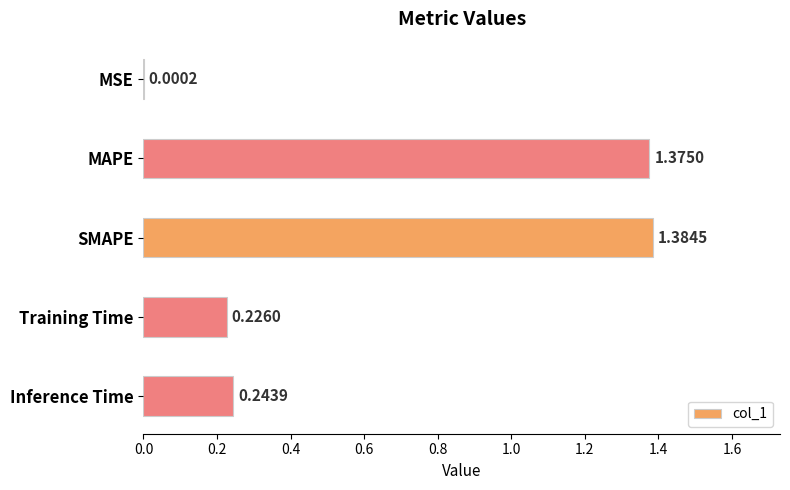

At which label is the value closest to 0?

MSE